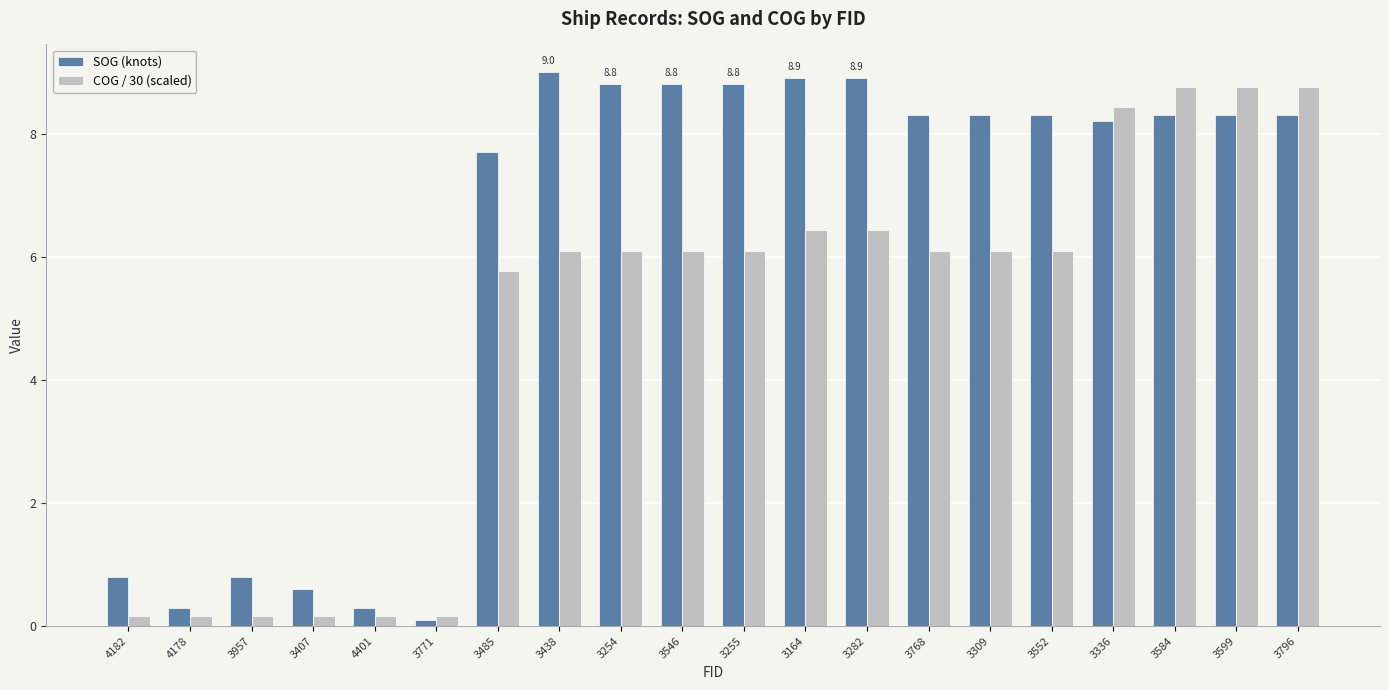

What is the greatest value displayed?

9.0